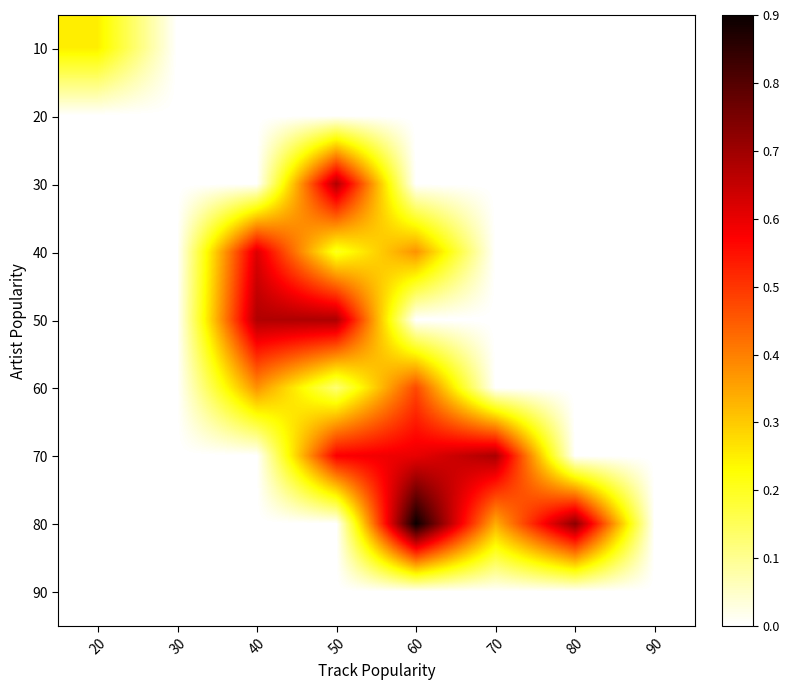

Reading left to right, list all the values displayed in this chart.

10: 20=0.2	30=0.0	40=0.0	50=0.0	60=0.0	70=0.0	80=0.0	90=0.0
20: 20=0.0	30=0.0	40=0.0	50=0.0	60=0.0	70=0.0	80=0.0	90=0.0
30: 20=0.0	30=0.0	40=0.0	50=0.7	60=0.0	70=0.0	80=0.0	90=0.0
40: 20=0.0	30=0.0	40=0.6	50=0.2	60=0.4	70=0.0	80=0.0	90=0.0
50: 20=0.0	30=0.0	40=0.7	50=0.7	60=0.0	70=0.0	80=0.0	90=0.0
60: 20=0.0	30=0.0	40=0.4	50=0.1	60=0.5	70=0.0	80=0.0	90=0.0
70: 20=0.0	30=0.0	40=0.0	50=0.6	60=0.6	70=0.7	80=0.0	90=0.0
80: 20=0.0	30=0.0	40=0.0	50=0.0	60=0.9	70=0.3	80=0.7	90=0.0
90: 20=0.0	30=0.0	40=0.0	50=0.0	60=0.0	70=0.0	80=0.0	90=0.0